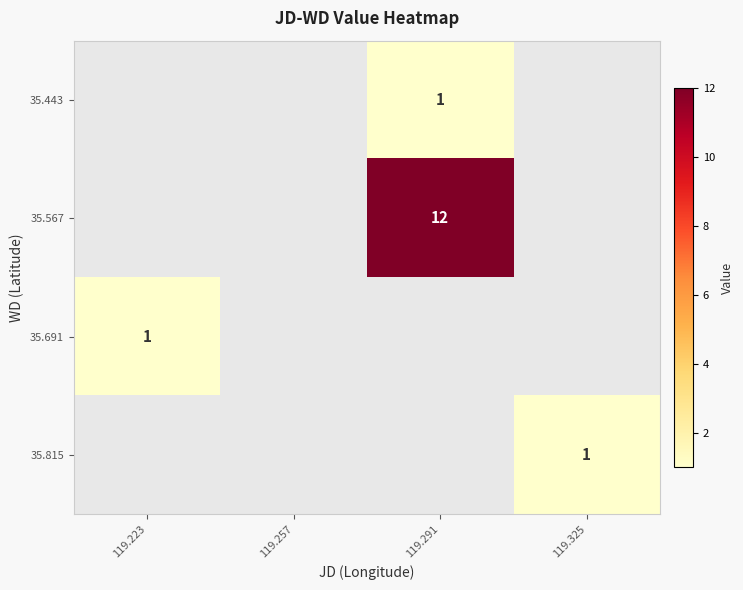

Is it true that 35.567 equals 3 at 119.291?

False